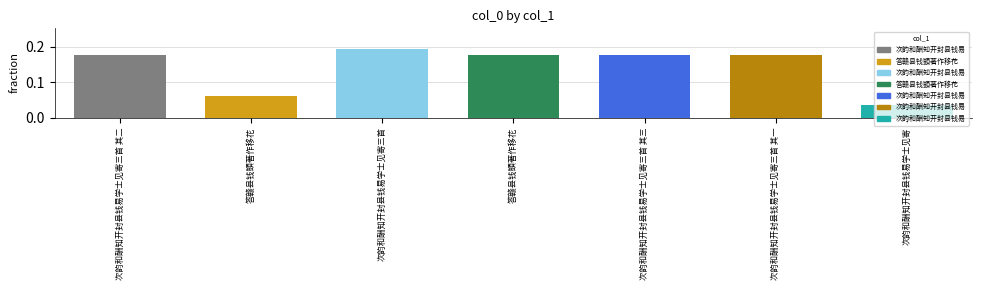

The value at 答赣县钱顗著作移花 is 0.1. True or false?

False